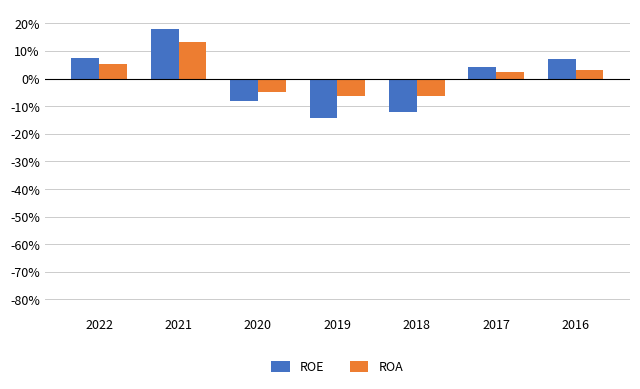

The ROE series shows 18.1 at 2021. True or false?

True